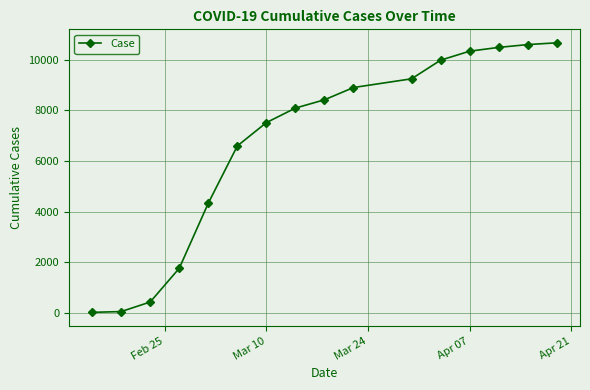

What is the average value?

6713